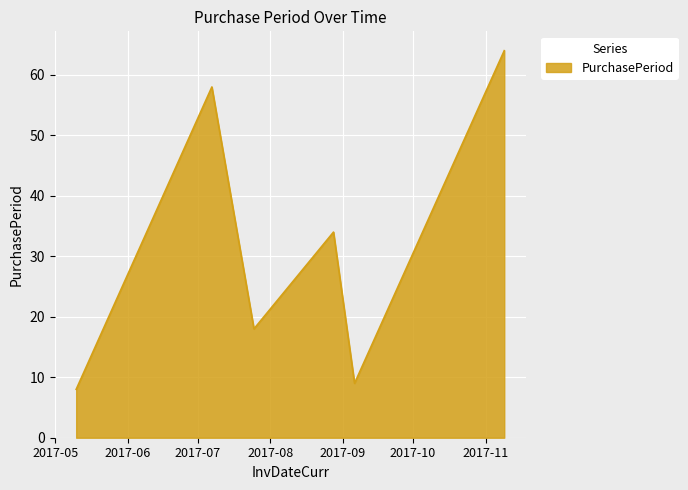

Reading left to right, transcribe all the data shown in this chart.

8	58	18	34	9	64